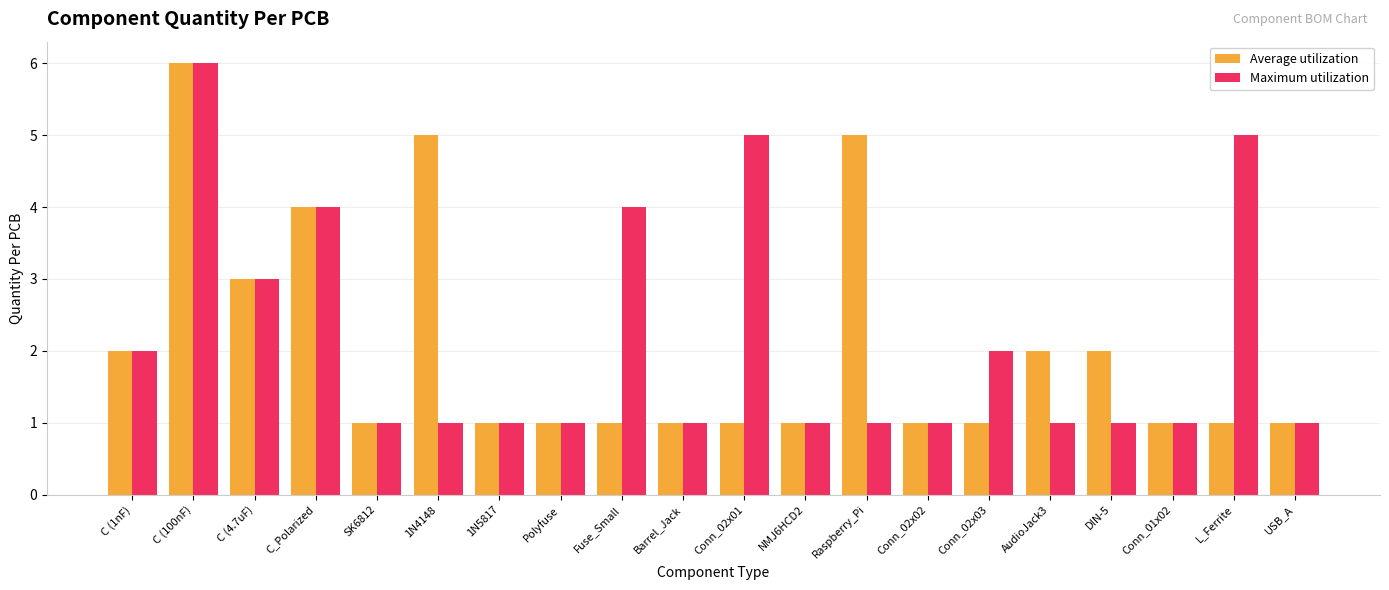

Reading left to right, list all the values displayed in this chart.

Average utilization: 2	6	3	4	1	5	1	1	1	1	1	1	5	1	1	2	2	1	1	1
Maximum utilization: 2	6	3	4	1	1	1	1	4	1	5	1	1	1	2	1	1	1	5	1